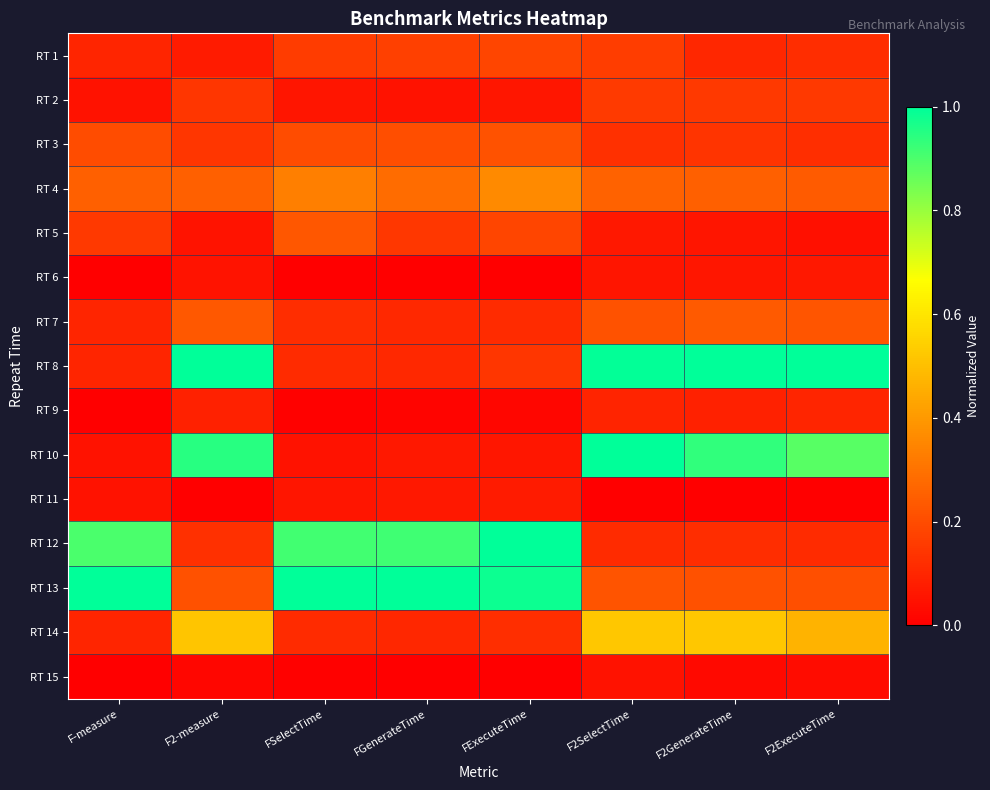

What is the total value across all series at FSelectTime?

3.4